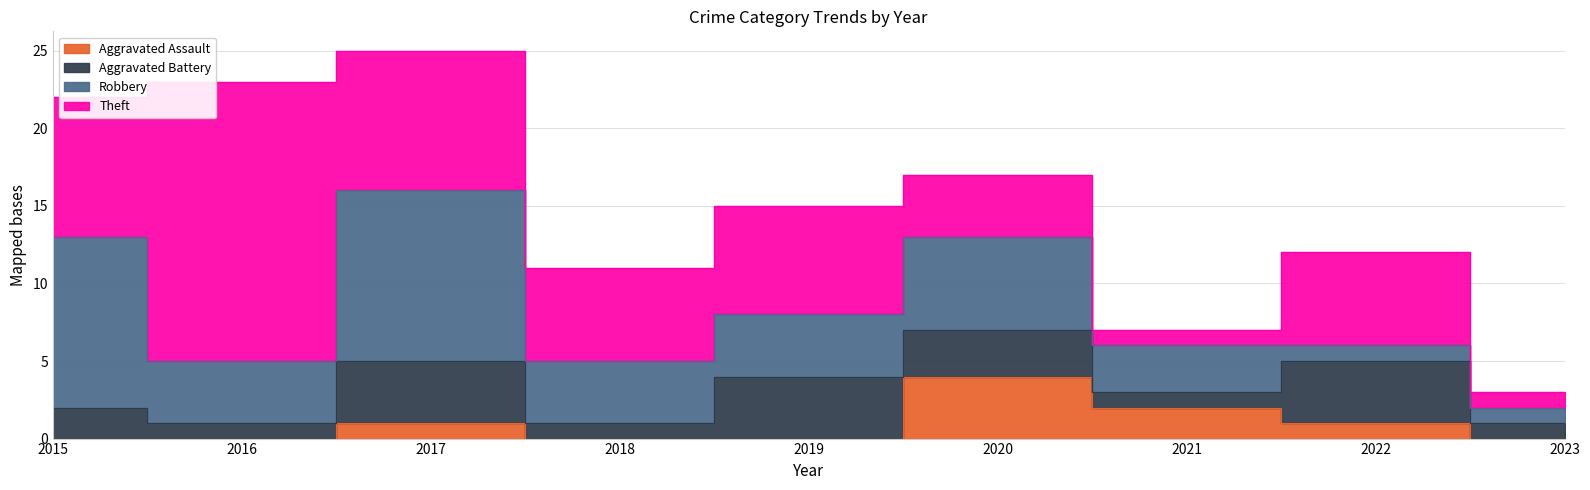

True or false: Aggravated Battery and Aggravated Assault intersect in this chart.

True